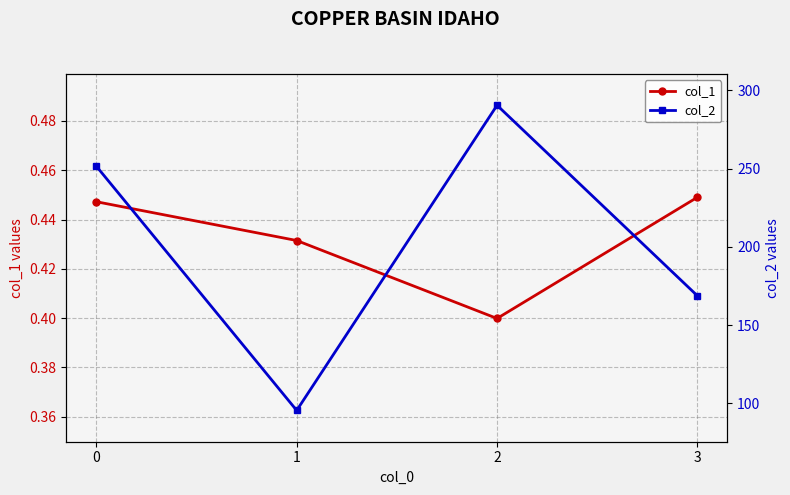

Is this an area chart (filled region under the line)?

No